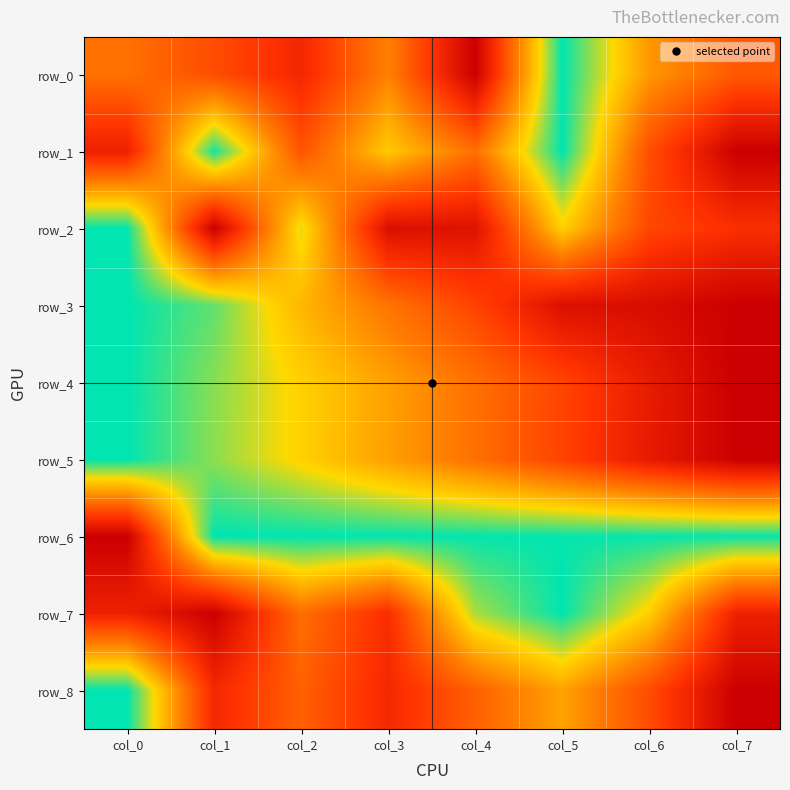

Is it true that row_8 equals 0.5 at col_6?

False